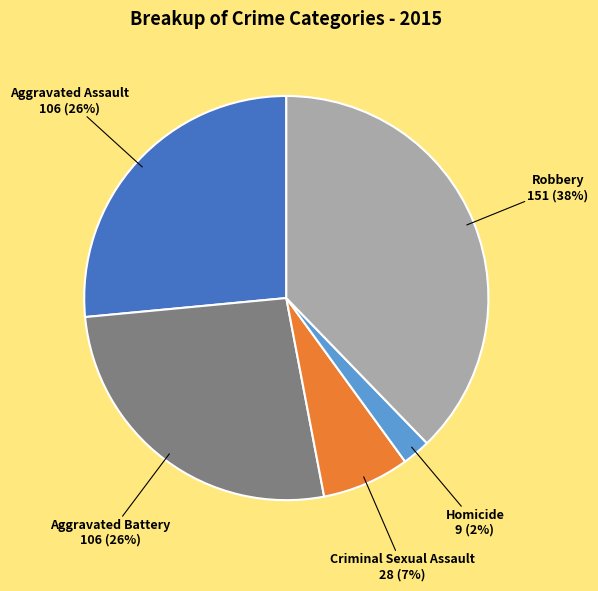

Is there any slice that represents more than half of the pie?

No